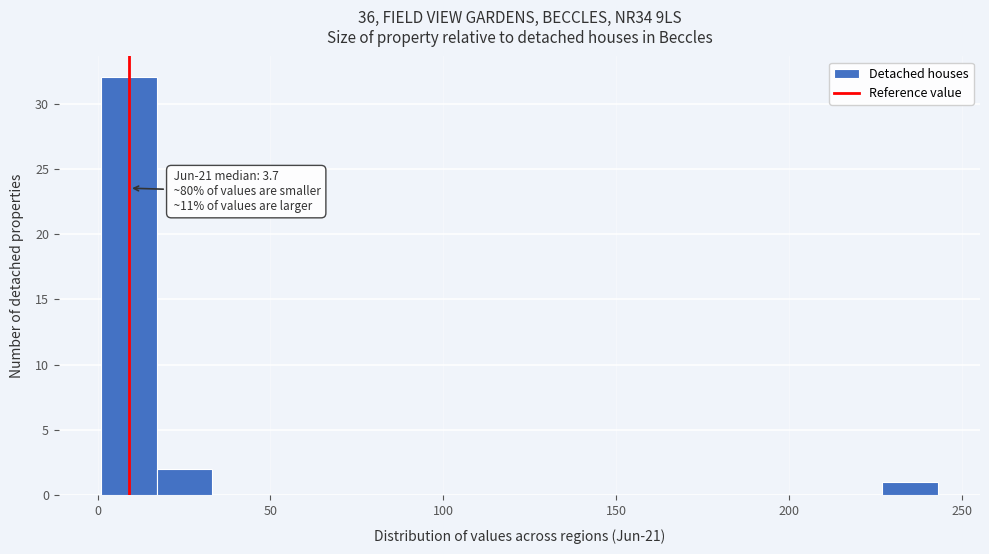

Read against the x-axis, roughly where is the centre of the tallest bar?

10